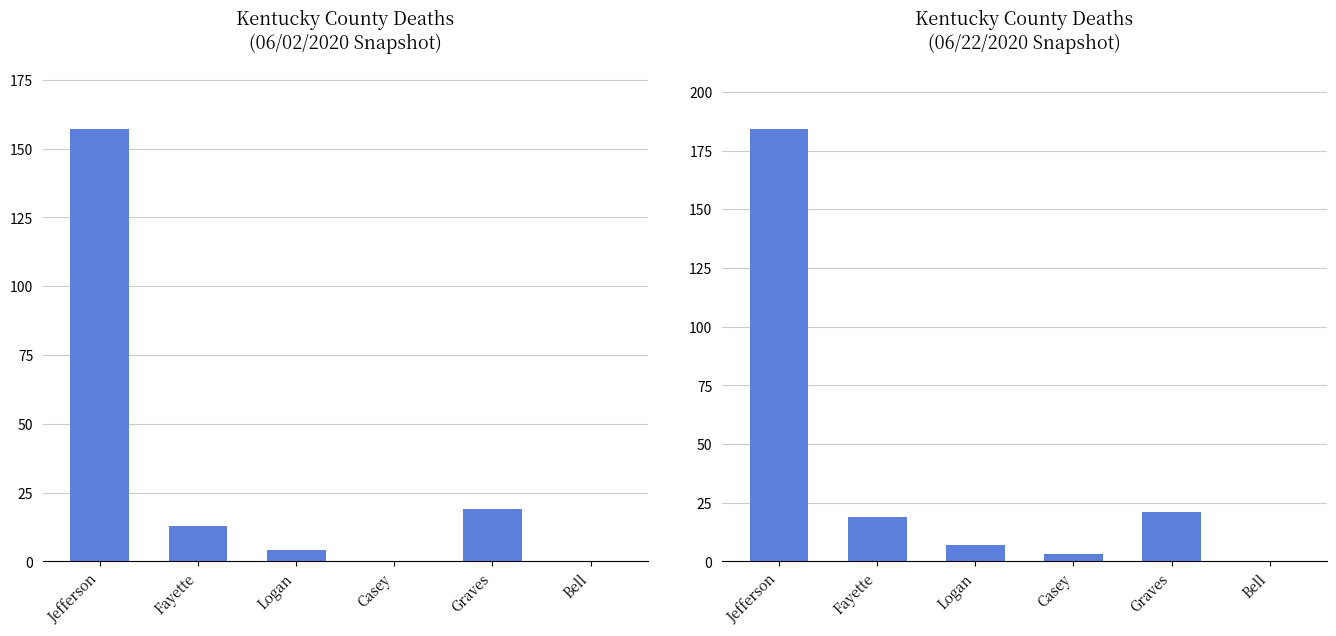

How many bars are there in each group?

2